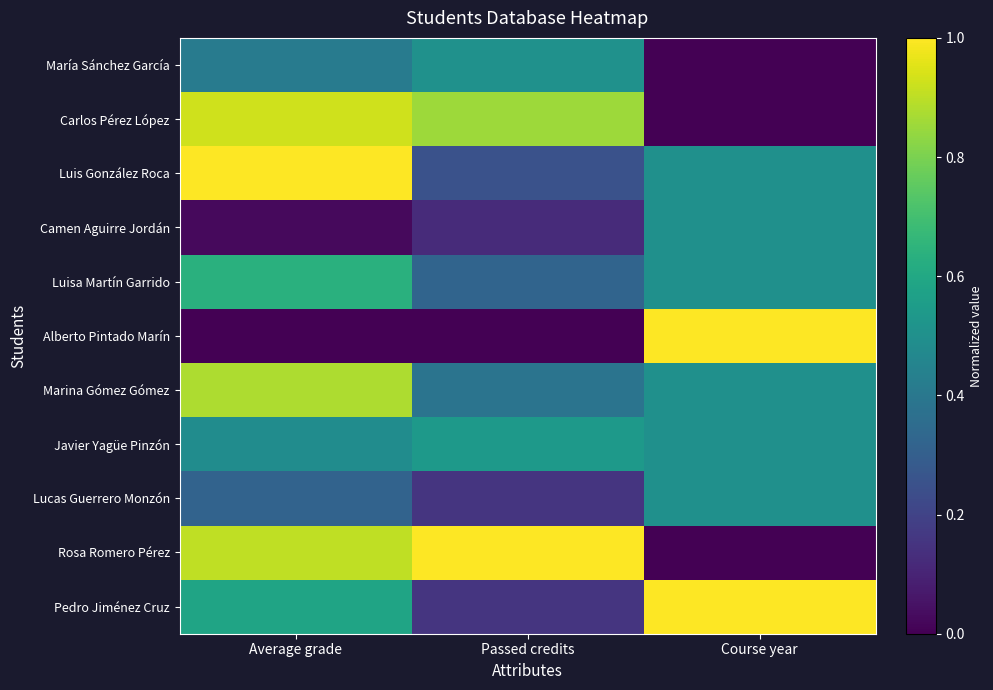

Reading left to right, extract all data points from this chart.

María Sánchez García: Average grade=0.4	Passed credits=0.5	Course year=0.0
Carlos Pérez López: Average grade=0.9	Passed credits=0.9	Course year=0.0
Luis González Roca: Average grade=1.0	Passed credits=0.3	Course year=0.5
Camen Aguirre Jordán: Average grade=0.0	Passed credits=0.1	Course year=0.5
Luisa Martín Garrido: Average grade=0.6	Passed credits=0.3	Course year=0.5
Alberto Pintado Marín: Average grade=0.0	Passed credits=0.0	Course year=1.0
Marina Gómez Gómez: Average grade=0.9	Passed credits=0.4	Course year=0.5
Javier Yagüe Pinzón: Average grade=0.5	Passed credits=0.5	Course year=0.5
Lucas Guerrero Monzón: Average grade=0.3	Passed credits=0.2	Course year=0.5
Rosa Romero Pérez: Average grade=0.9	Passed credits=1.0	Course year=0.0
Pedro Jiménez Cruz: Average grade=0.6	Passed credits=0.2	Course year=1.0